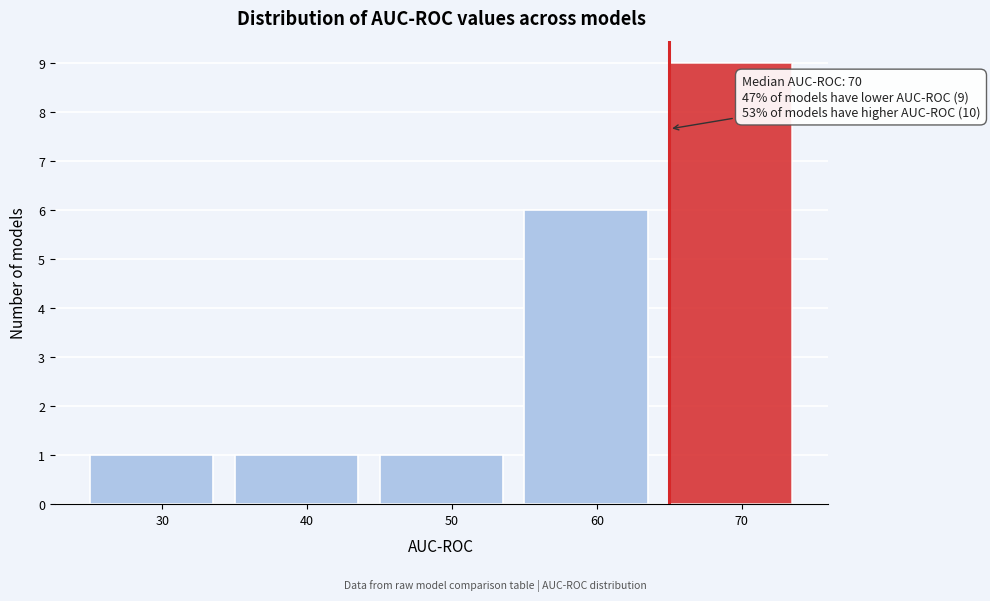

Reading left to right, what are all the values shown in this chart?

1	1	1	6	9